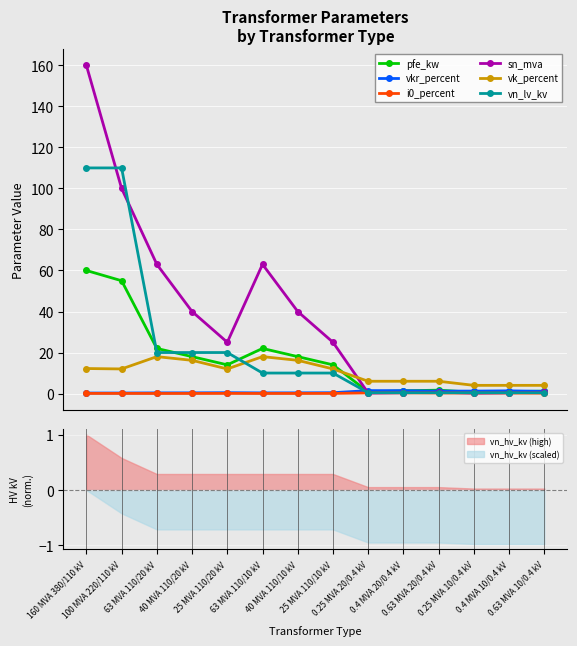

What is the approximate value of sn_mva at 40 MVA 110/20 kV?

40.0